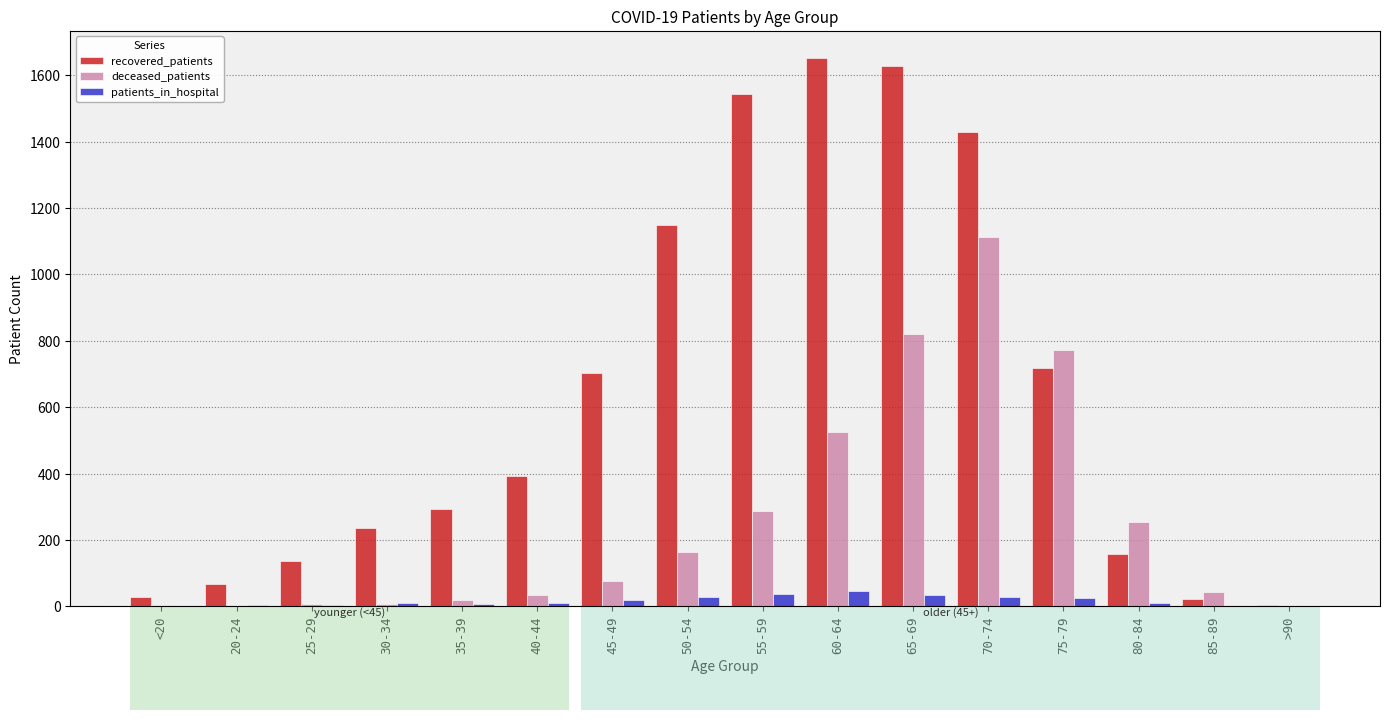

Where is patients_in_hospital nearest to the value 23?

75-79